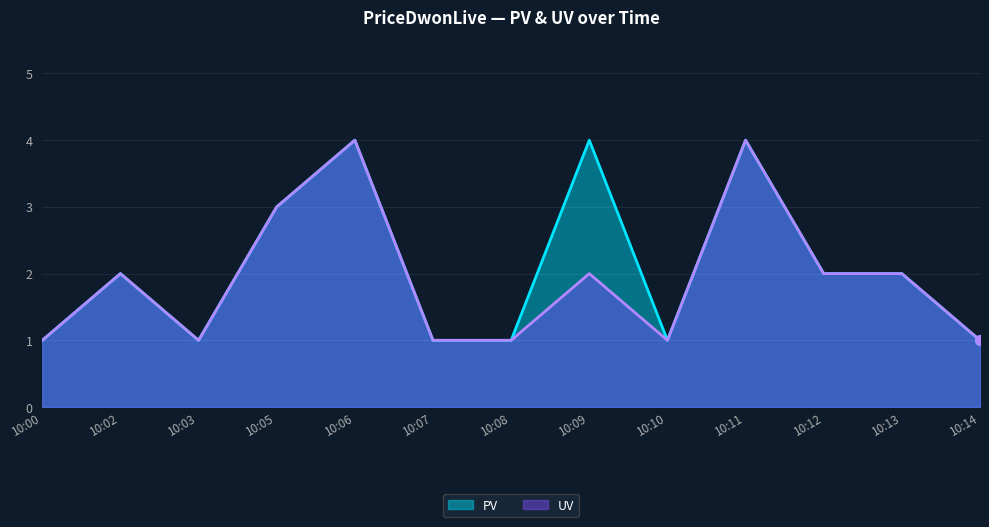

Which category has the highest value in the UV series?

10:06